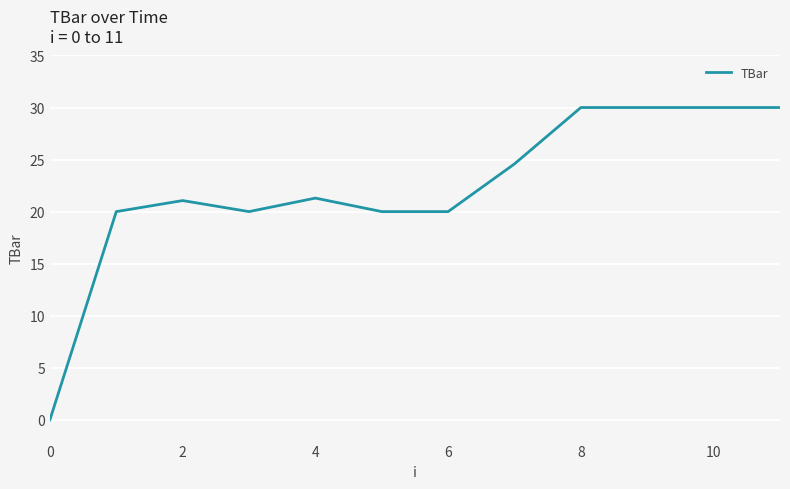

How many series are shown in this chart?

1